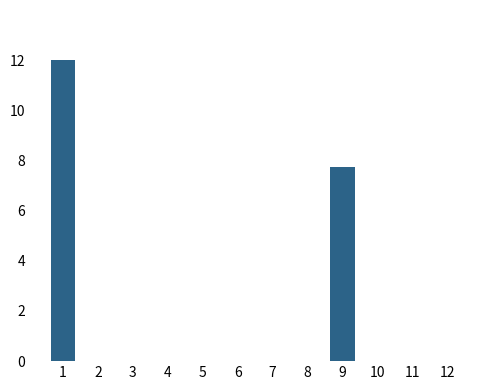

How many distinct data groups are displayed?

1